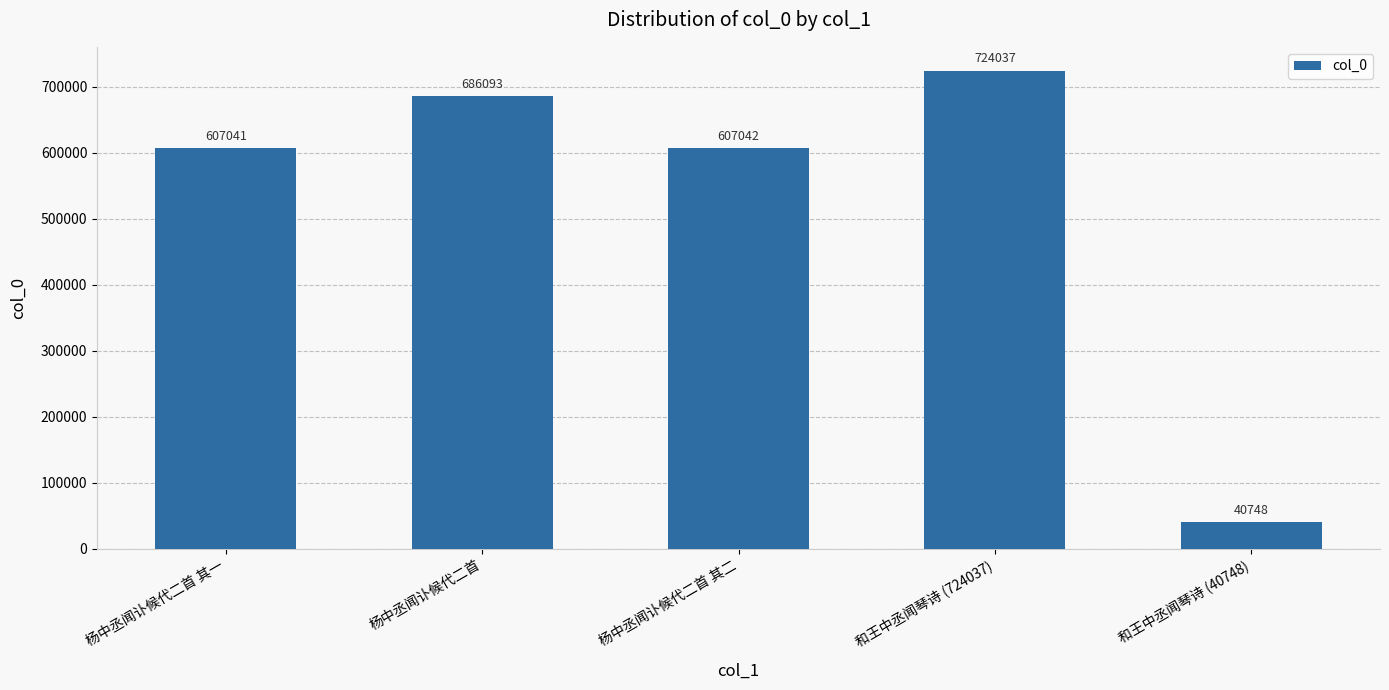

Is it true that the value at 和王中丞闻琴诗 (40748) is 40748?

True